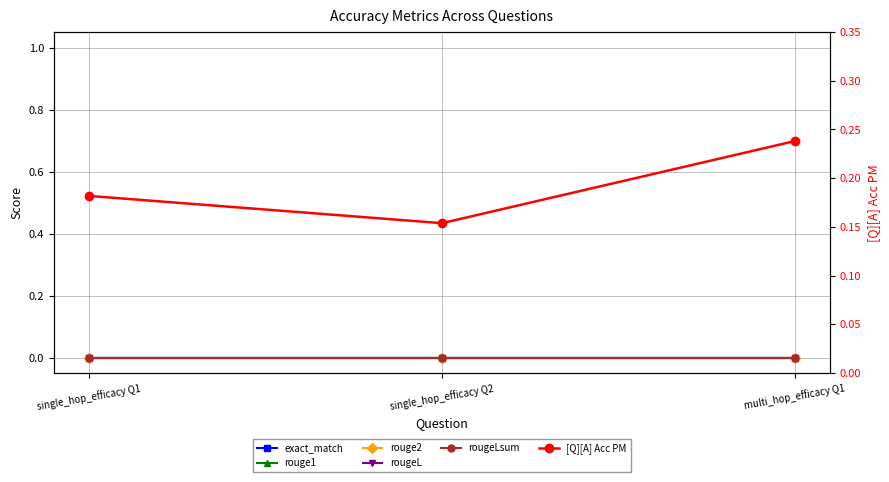

What is the spread (max minus min) of values at single_hop_efficacy Q2?

0.2